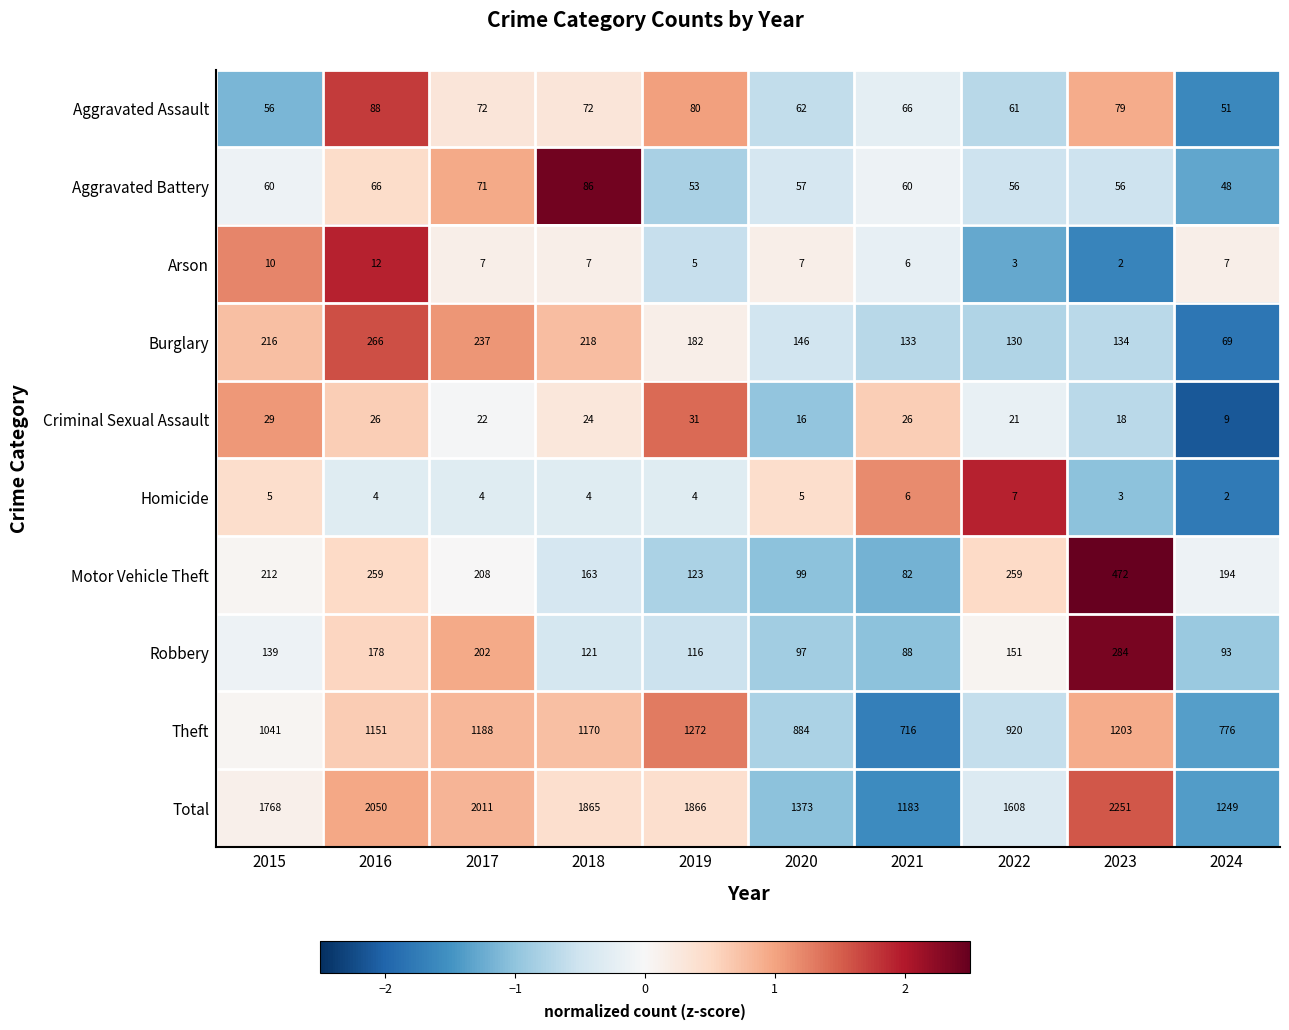

What is the difference between the highest and lowest values at 2020?

1368